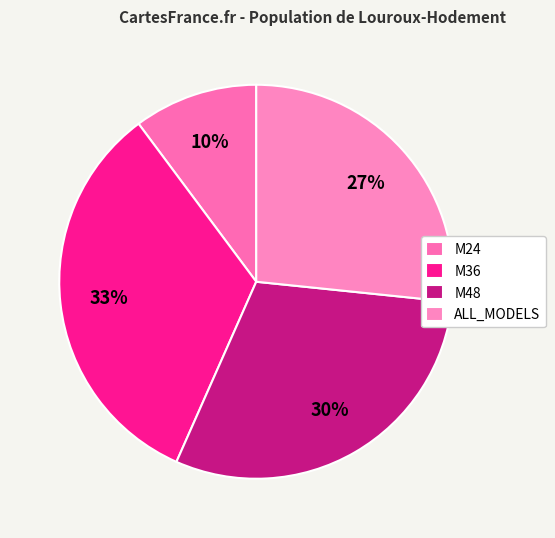

What is the change in value from M36 to M48?

-21.7